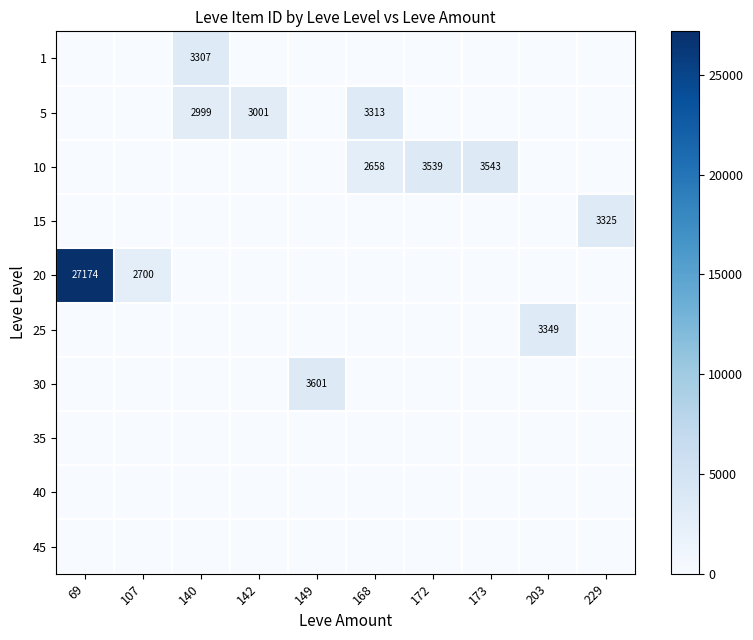

The 10 series shows 3653 at 168. True or false?

False